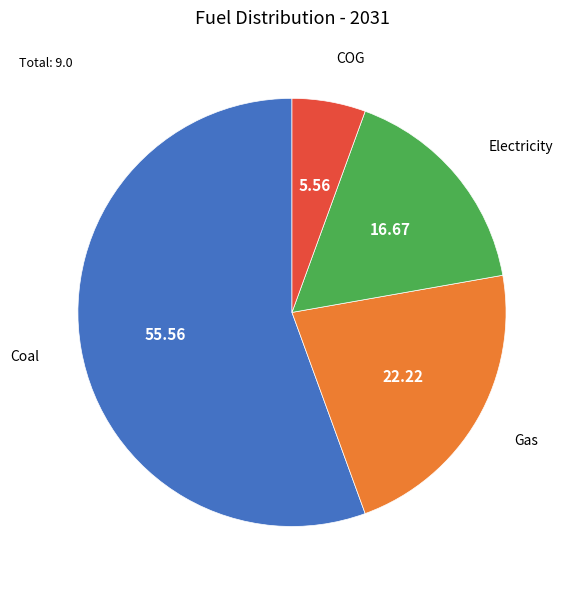

Is there a majority slice in this chart?

Yes